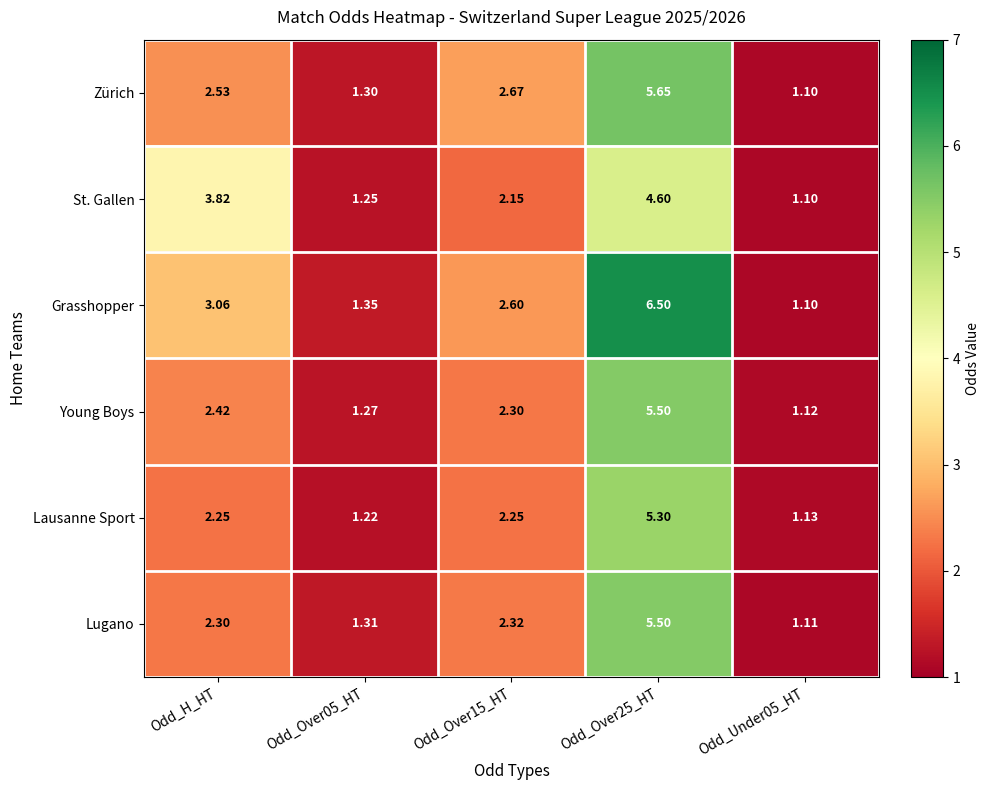

Which series has the largest range (max minus min)?

Grasshopper